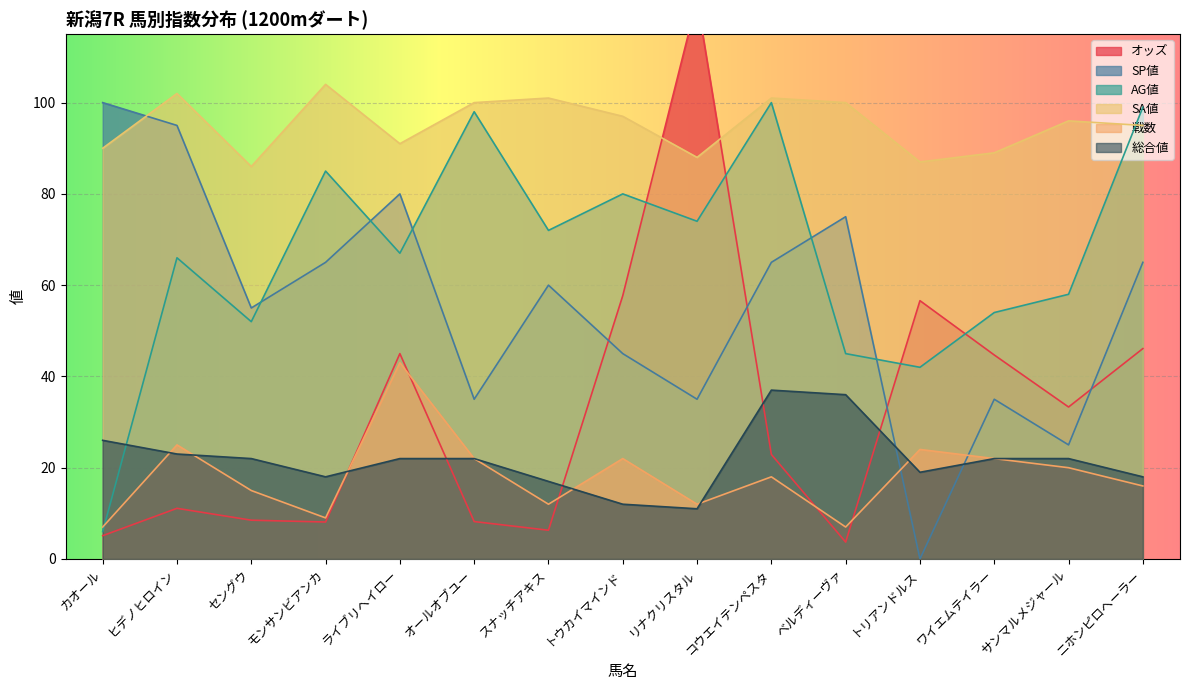

What is the difference between the second highest and second lowest values in the オッズ series?

52.6